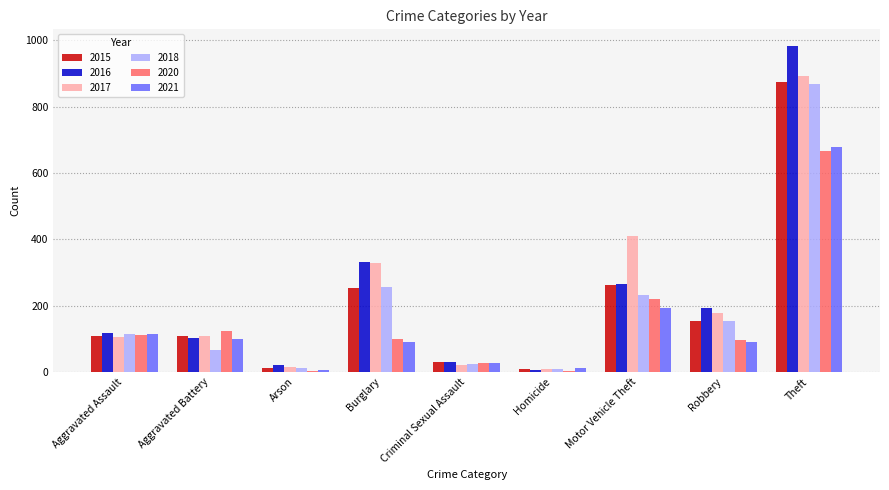

Between Criminal Sexual Assault and Robbery, which series saw the biggest shift?

2016